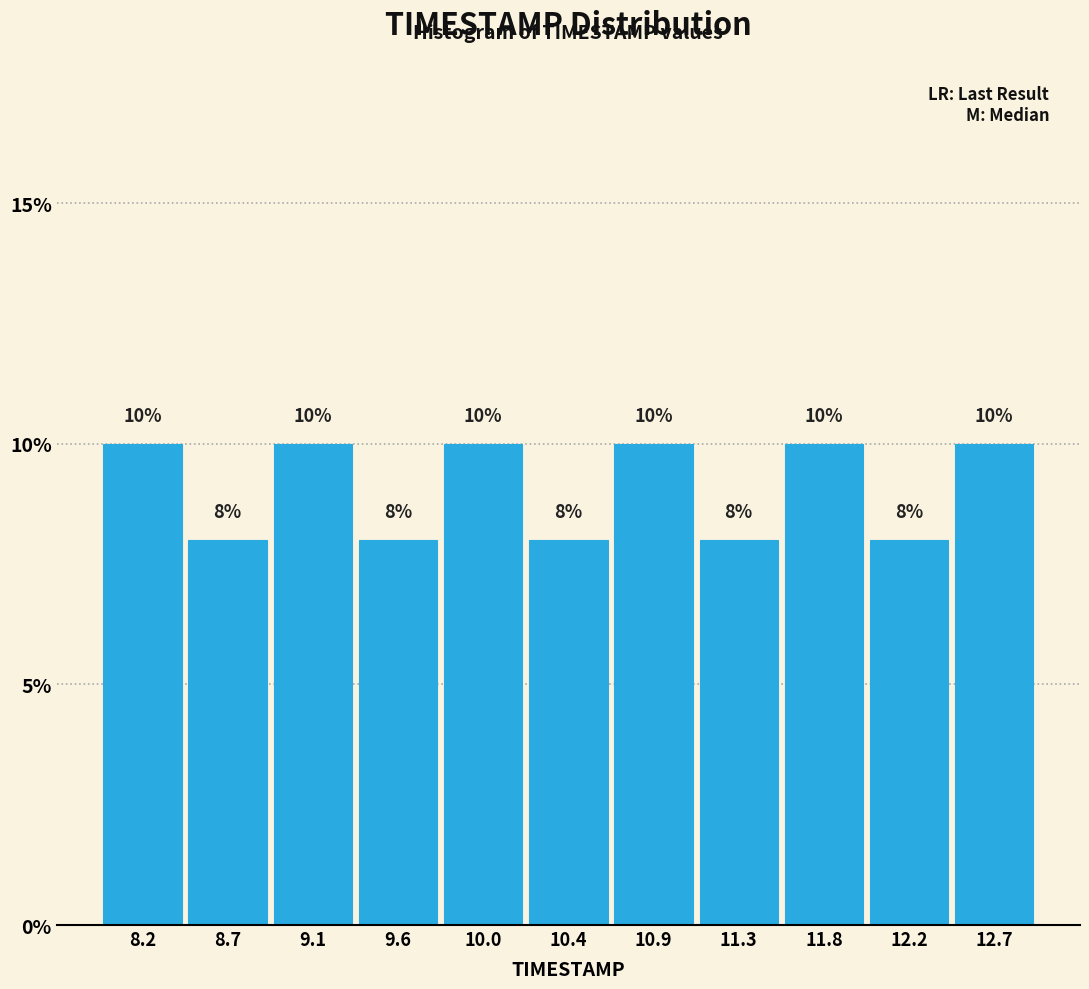

Reading left to right, transcribe this chart: for each bar, give the range it covers on the x-axis and its height. The bar edges are not printed on the chart, so give them approximately, as read against the axis.

8.00 to 8.45: 10
8.45 to 8.90: 8
8.90 to 9.35: 10
9.35 to 9.80: 8
9.80 to 10.25: 10
10.25 to 10.65: 8
10.65 to 11.10: 10
11.10 to 11.55: 8
11.55 to 12.00: 10
12.00 to 12.45: 8
12.45 to 12.90: 10